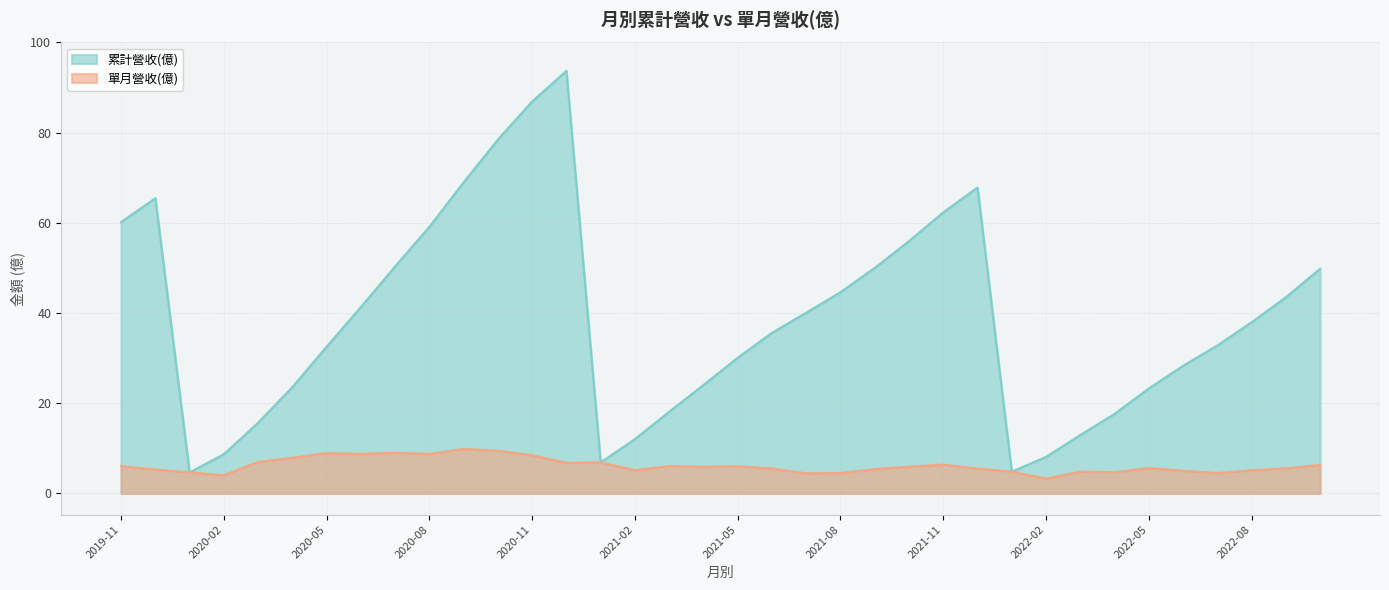

Reading left to right, list all the values displayed in this chart.

累計營收(億): 2022-10=49.8	2022-09=43.5	2022-08=38.0	2022-07=32.8	2022-06=28.3	2022-05=23.3	2022-04=17.6	2022-03=12.9	2022-02=8.1	2022-01=4.8	2021-12=67.8	2021-11=62.3	2021-10=55.9	2021-09=50.0	2021-08=44.6	2021-07=40.1	2021-06=35.6	2021-05=30.1	2021-04=24.0	2021-03=18.1	2021-02=12.0	2021-01=6.9	2020-12=93.7	2020-11=86.9	2020-10=78.5	2020-09=69.0	2020-08=59.1	2020-07=50.3	2020-06=41.3	2020-05=32.5	2020-04=23.6	2020-03=15.7	2020-02=8.7	2020-01=4.7	2019-12=65.5	2019-11=60.2
單月營收(億): 2022-10=6.3	2022-09=5.5	2022-08=5.1	2022-07=4.5	2022-06=5.0	2022-05=5.6	2022-04=4.7	2022-03=4.8	2022-02=3.3	2022-01=4.8	2021-12=5.5	2021-11=6.4	2021-10=5.9	2021-09=5.4	2021-08=4.5	2021-07=4.5	2021-06=5.5	2021-05=6.0	2021-04=5.9	2021-03=6.1	2021-02=5.2	2021-01=6.9	2020-12=6.8	2020-11=8.5	2020-10=9.5	2020-09=9.9	2020-08=8.8	2020-07=9.0	2020-06=8.8	2020-05=8.9	2020-04=7.9	2020-03=7.0	2020-02=4.0	2020-01=4.7	2019-12=5.3	2019-11=6.1